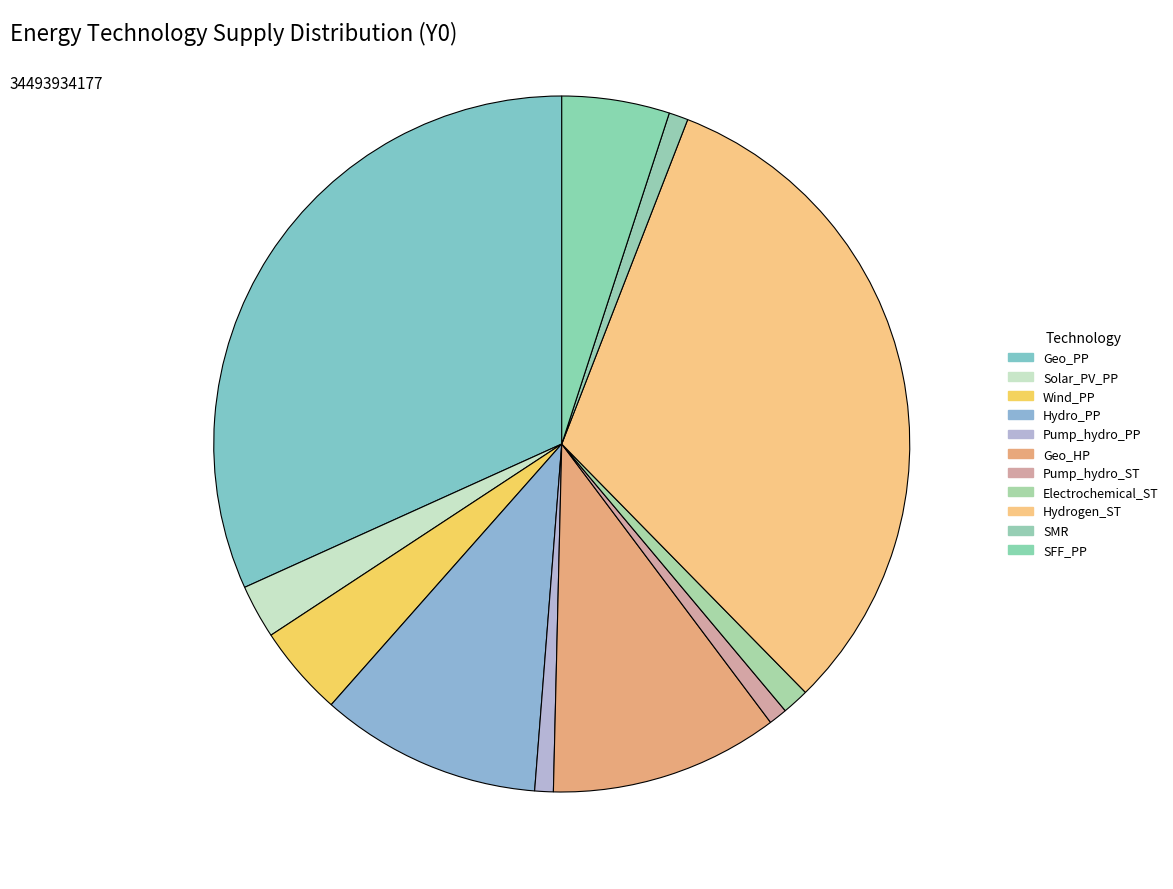

Is the sum of Solar_PV_PP and Wind_PP greater than half?

No